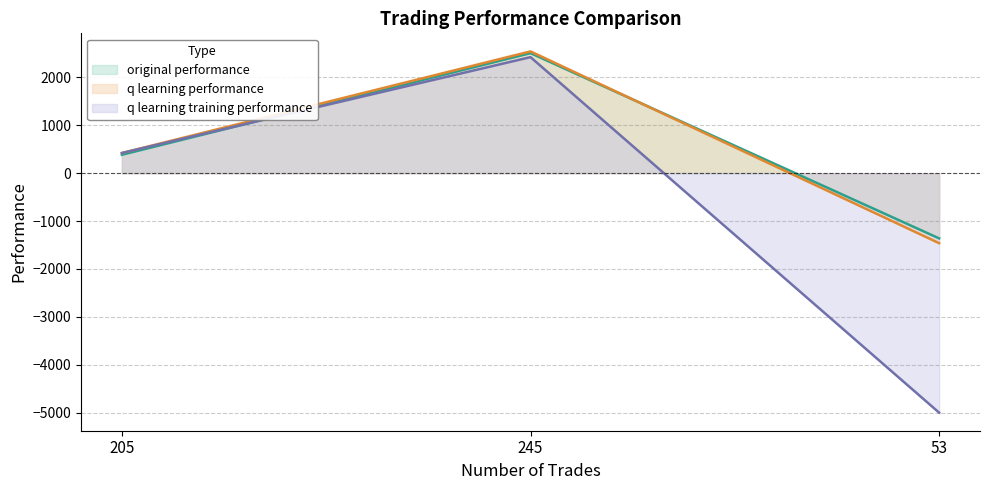

How many data points in q learning performance are less than 421?

1